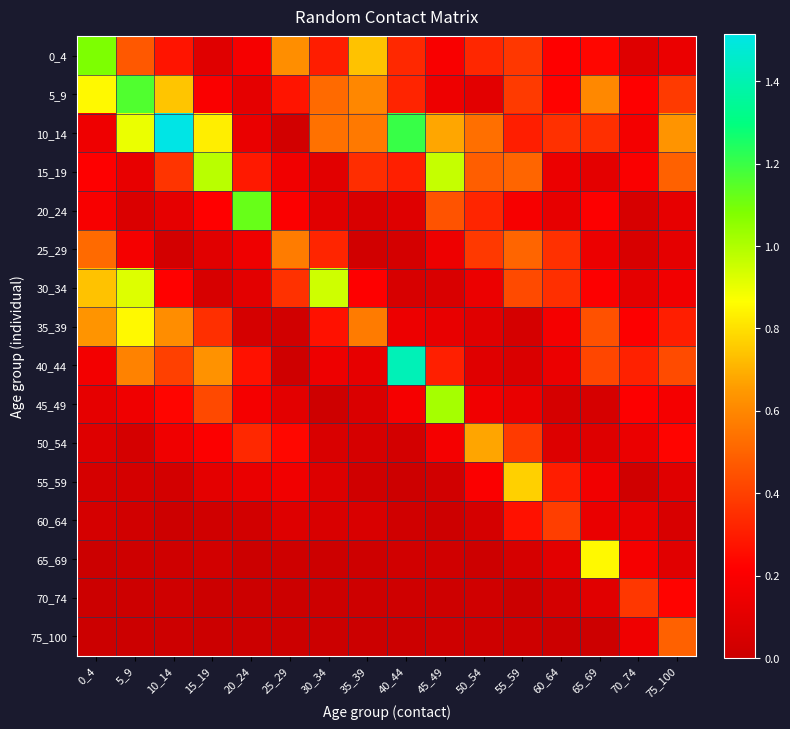

Which category has the highest value across all series?

10_14